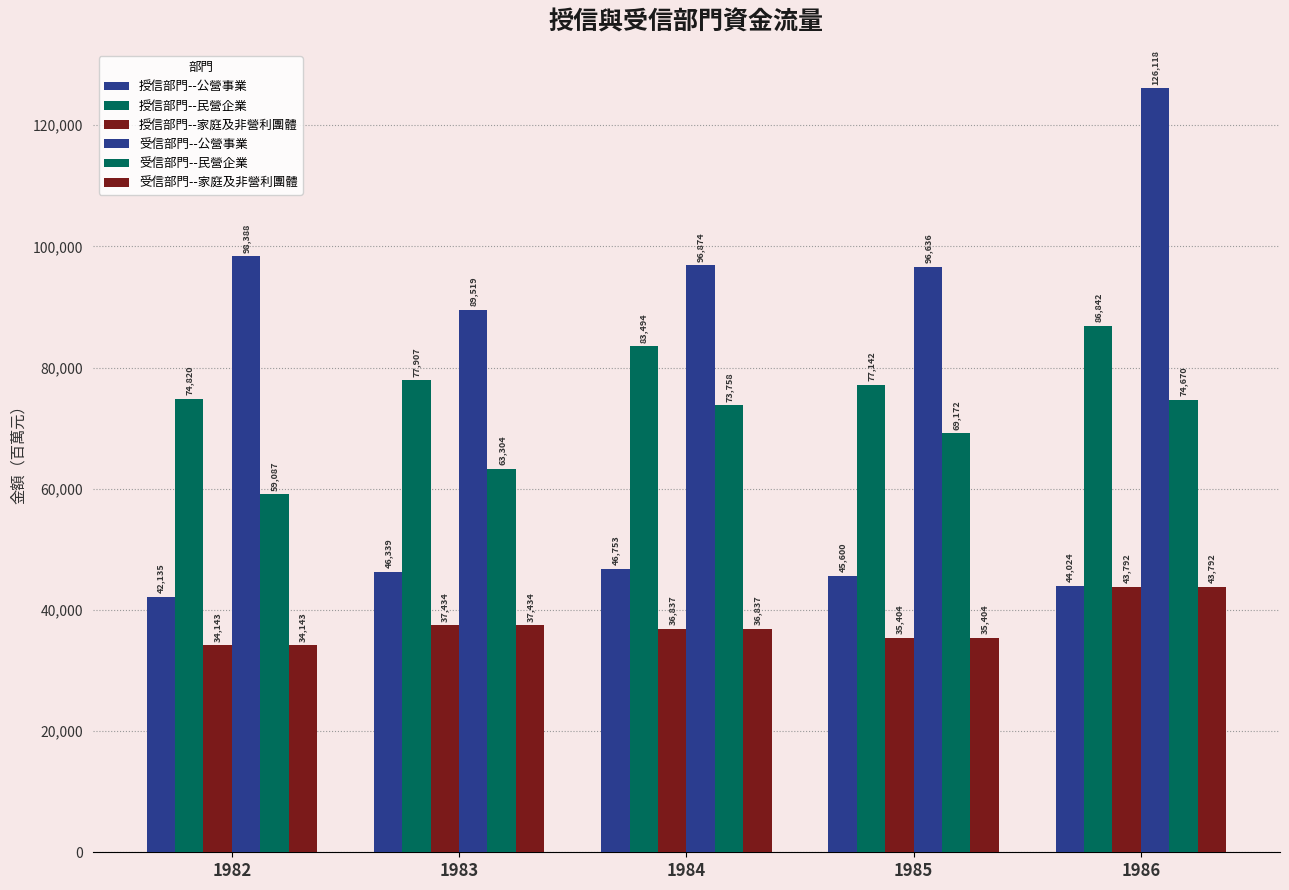

Between 1982 and 1986, which is larger?

1986